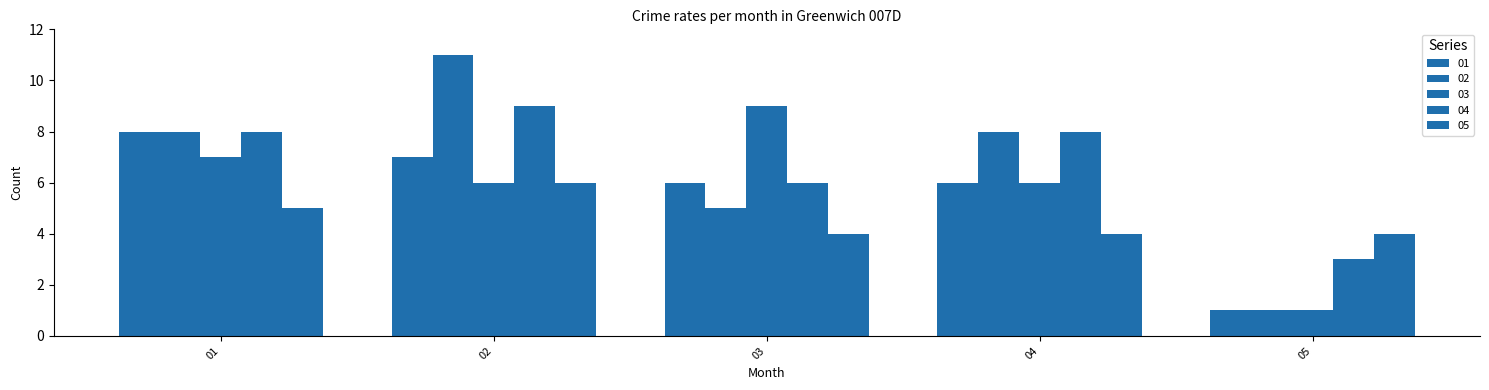

Rank the categories by 02 value from lowest to highest.

05, 03, 01, 04, 02